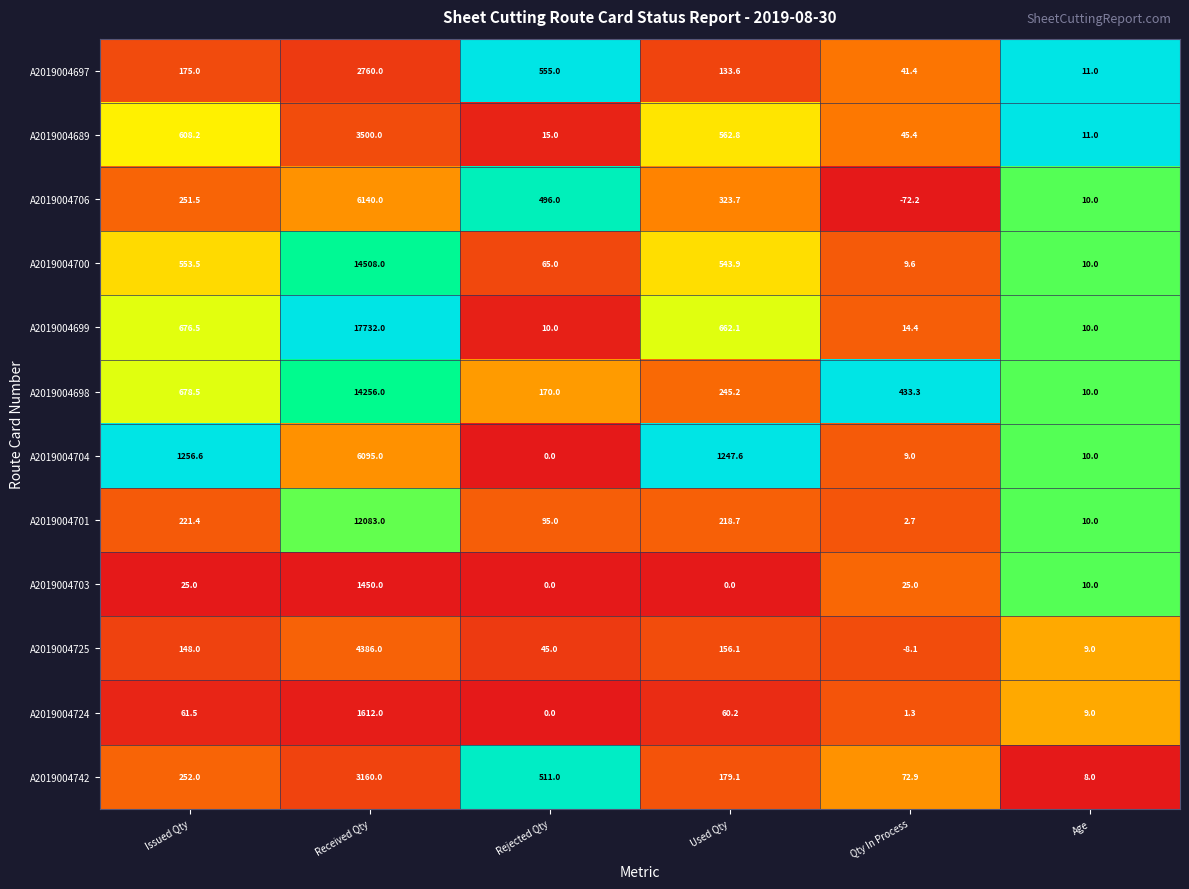

Is it true that A2019004725 equals 4386.0 at Received Qty?

True